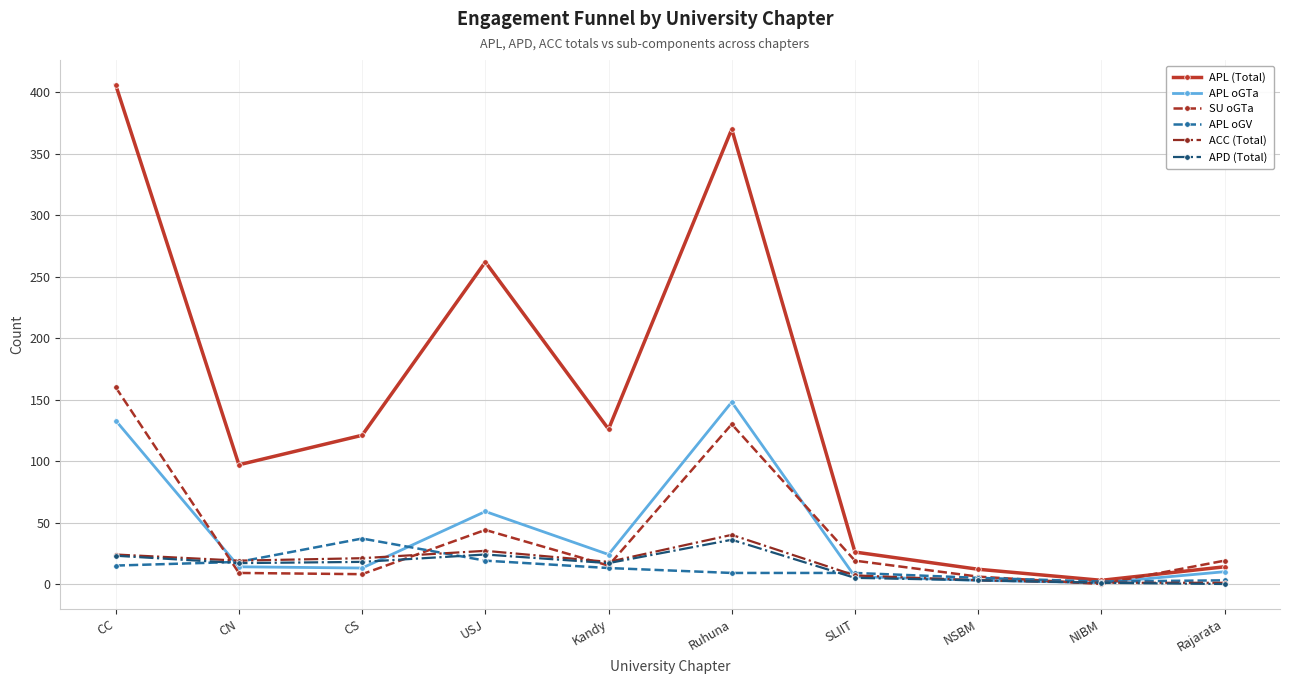

What is the total value across all series at Ruhuna?

733